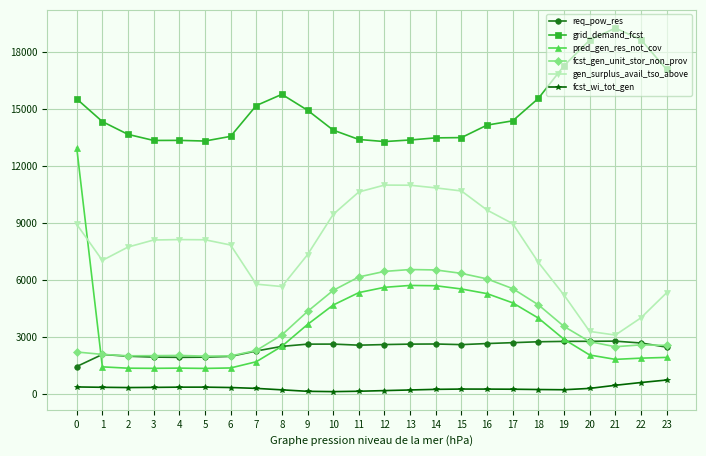

Which series has the largest range (max minus min)?

pred_gen_res_not_cov